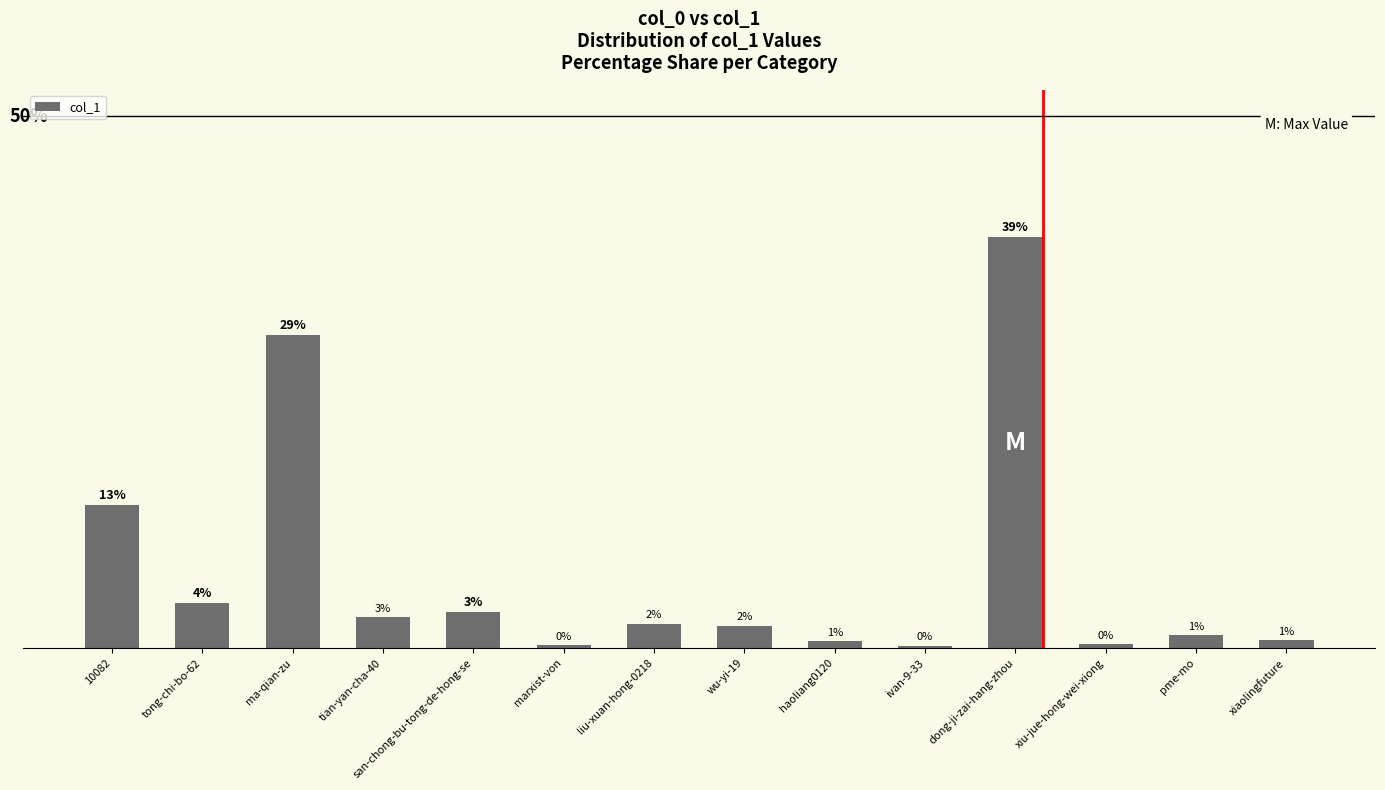

Does the chart contain any negative values?

No